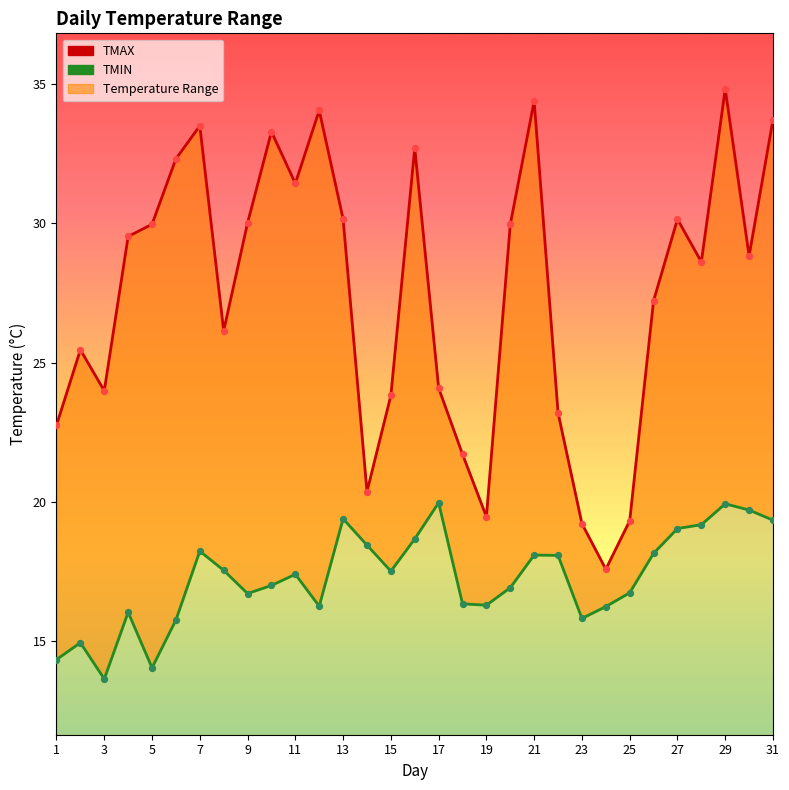

Which series reaches the maximum Y coordinate?

TMAX